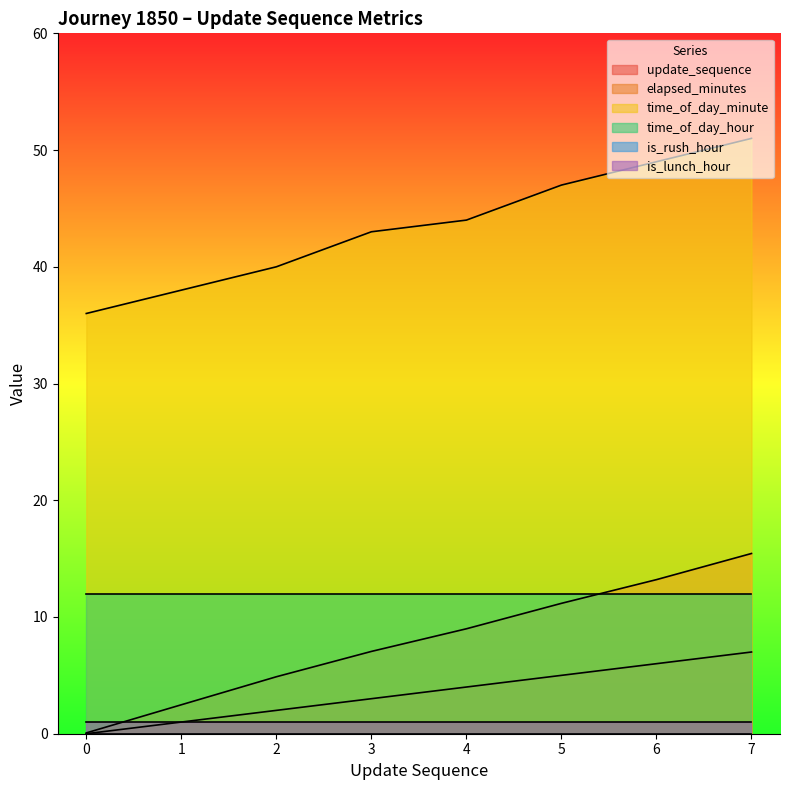

What is the value of the update_sequence point at the 8th from the left?

7.0